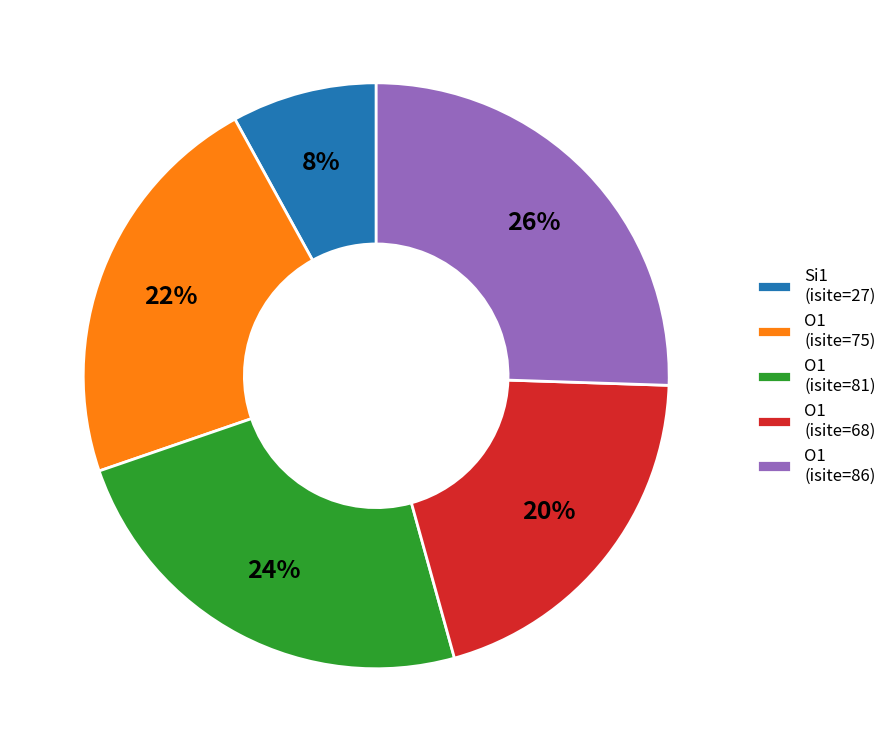

Is there any slice that represents more than half of the pie?

No